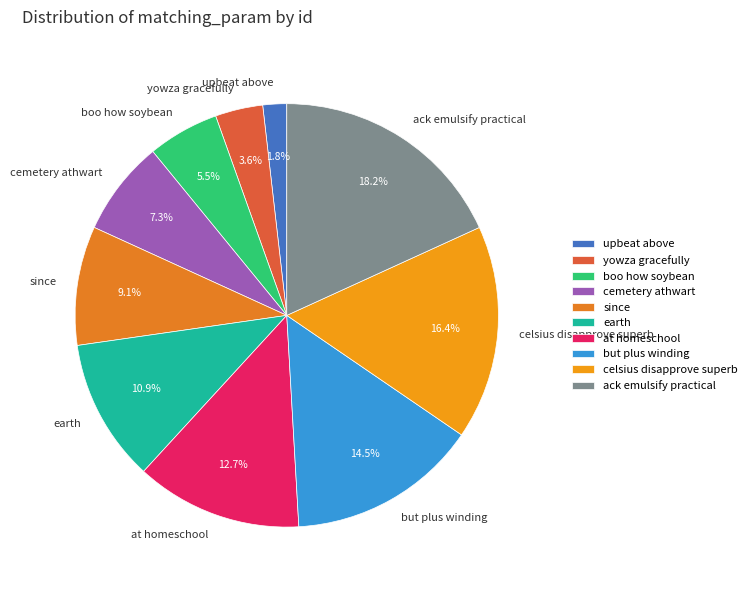

To the nearest percent, what is the difference between the largest and smallest slice percentages?

16%